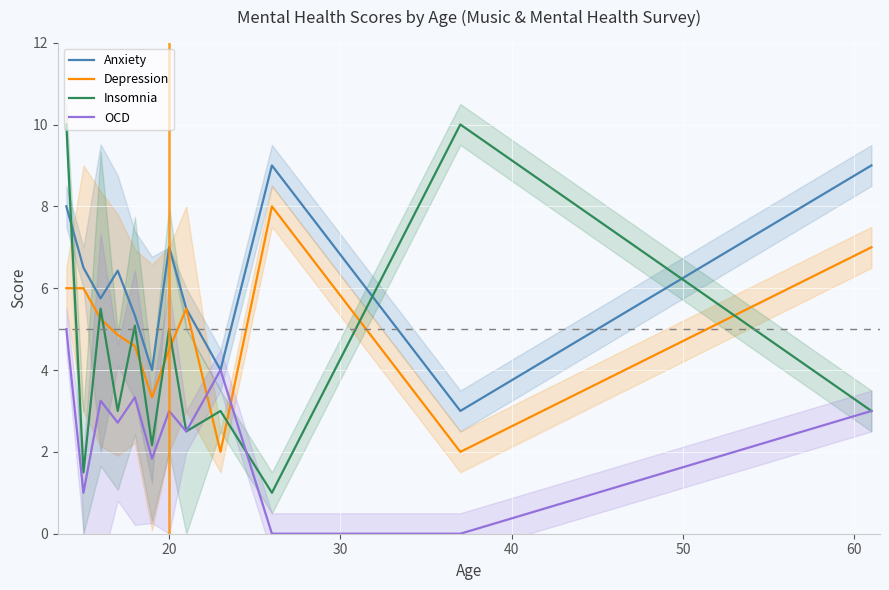

List the series in order of their overall mean, lowest first.

OCD, Insomnia, Depression, Anxiety